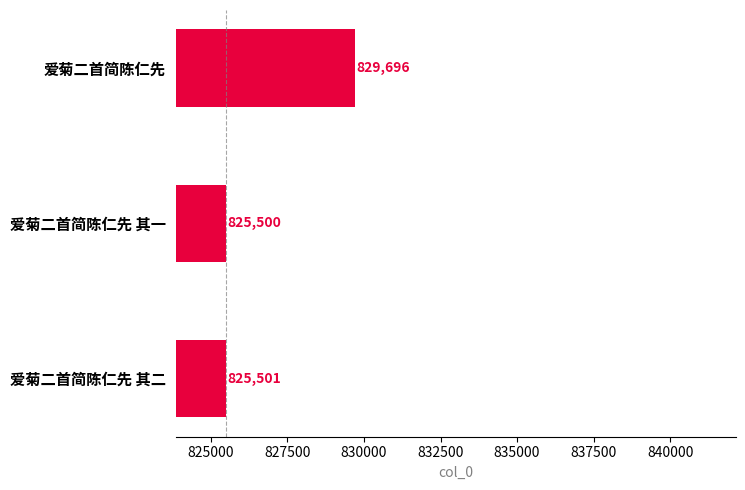

Where is the data nearest to the value 827598?

爱菊二首简陈仁先 其二